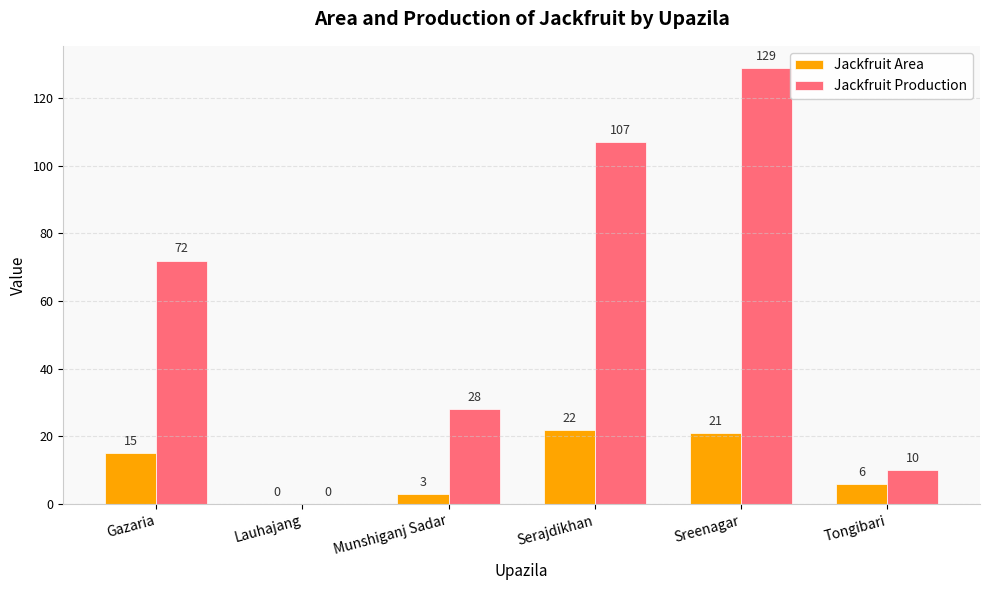

Does the chart contain stacked bars?

No